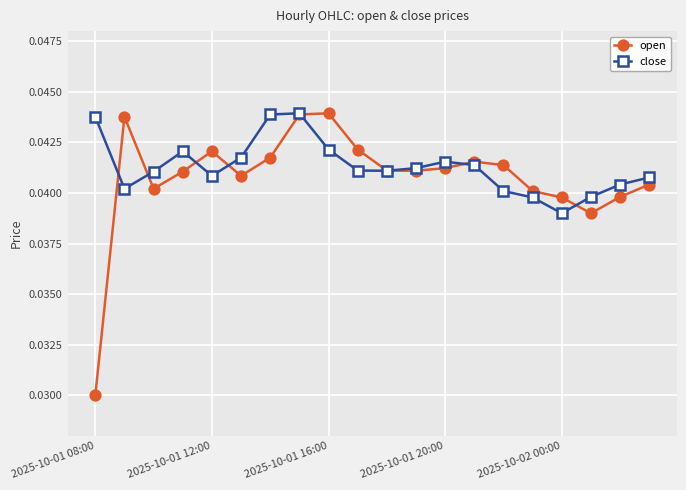

Which series has the widest spread of values?

open